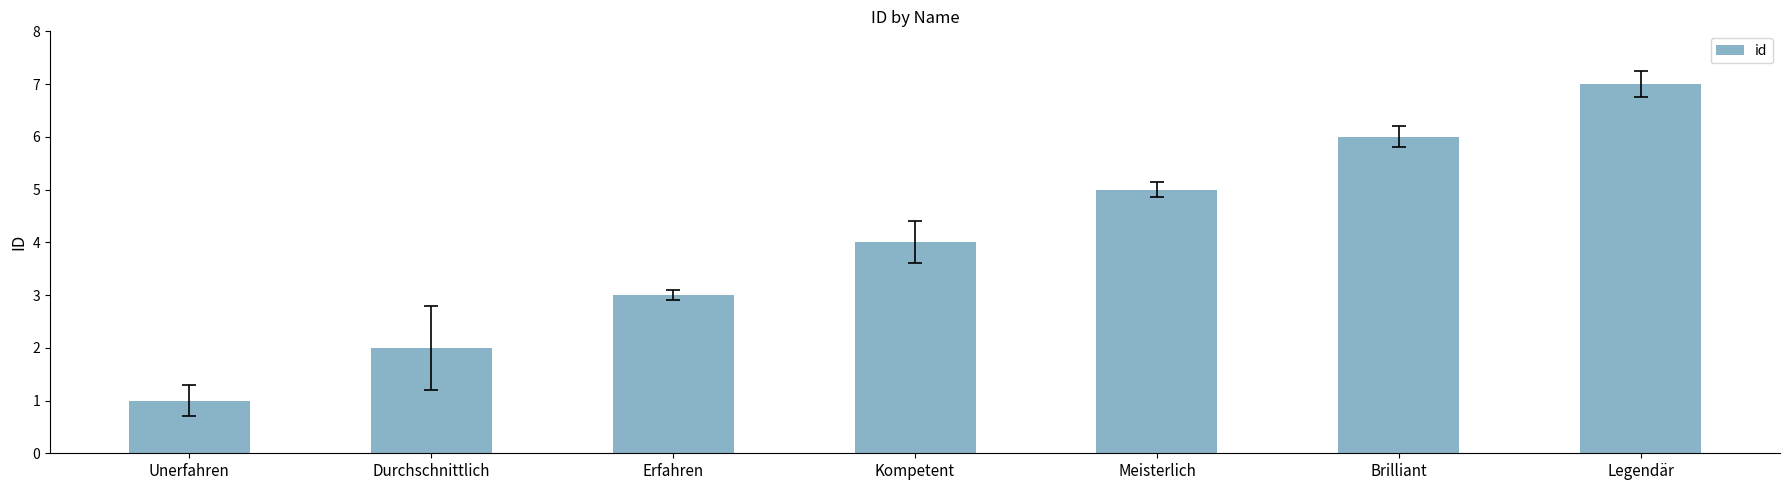

List the labels in order of value, largest first.

Legendär, Brilliant, Meisterlich, Kompetent, Erfahren, Durchschnittlich, Unerfahren